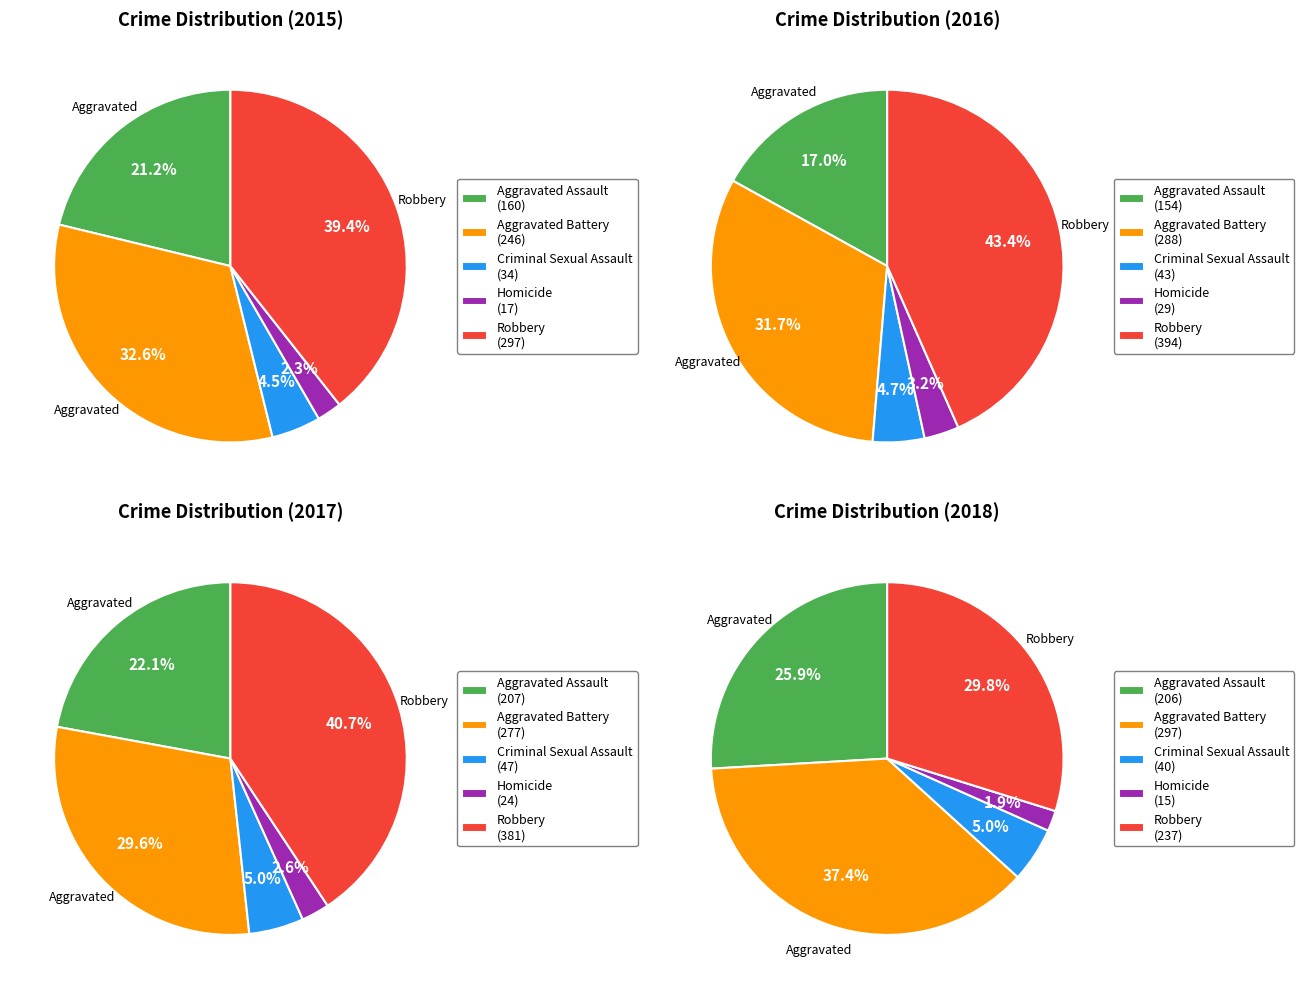

Is the sum of Aggravated Assault and Homicide greater than half?

No